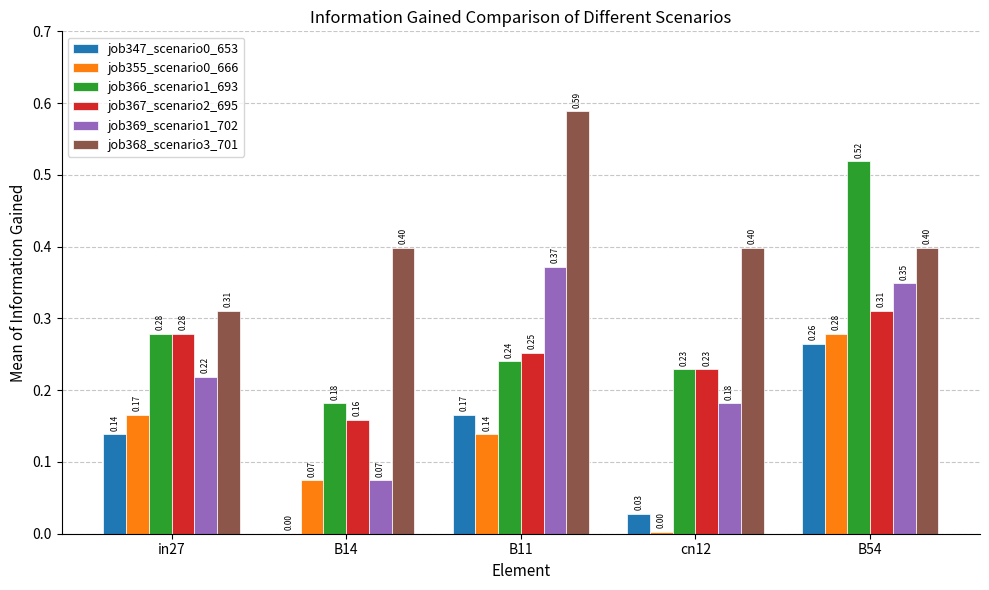

How many groups of bars are there?

5